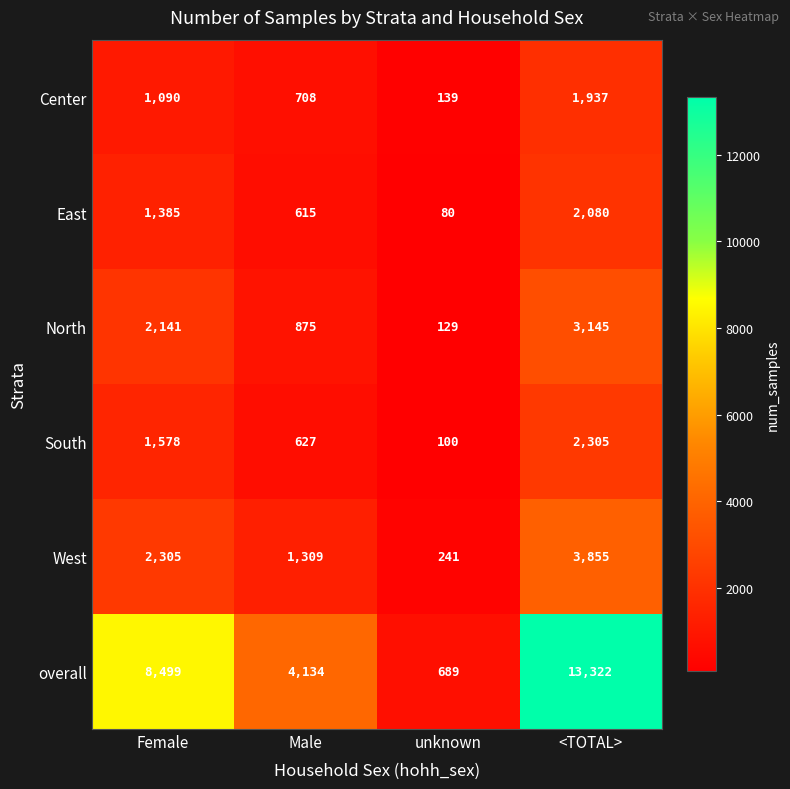

At how many categories does at least one series exceed 1033?

3